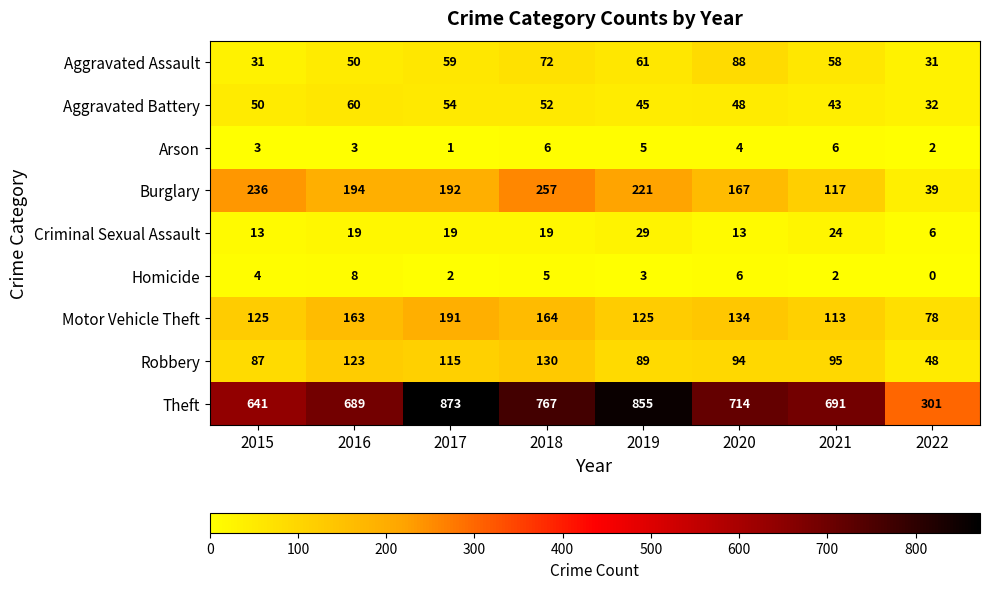

At how many categories does at least one series exceed 438?

7